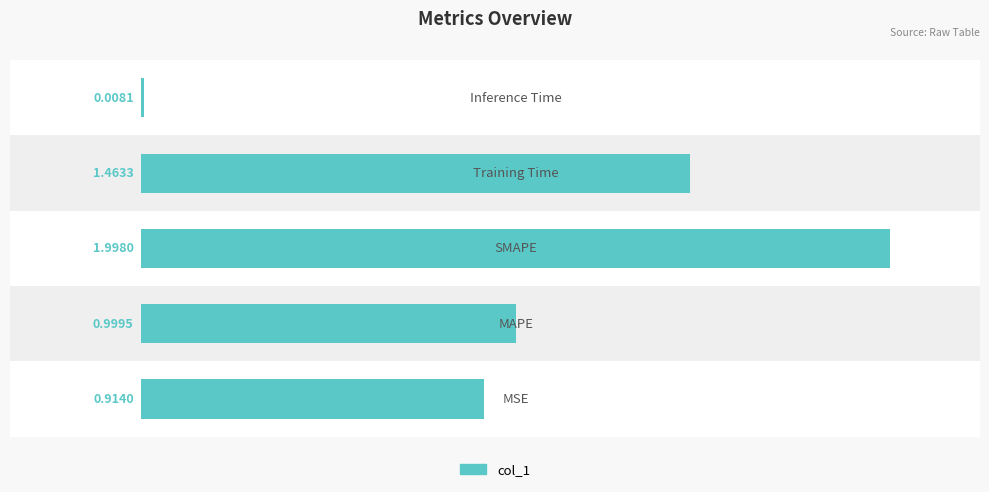

What is the average value?

1.1